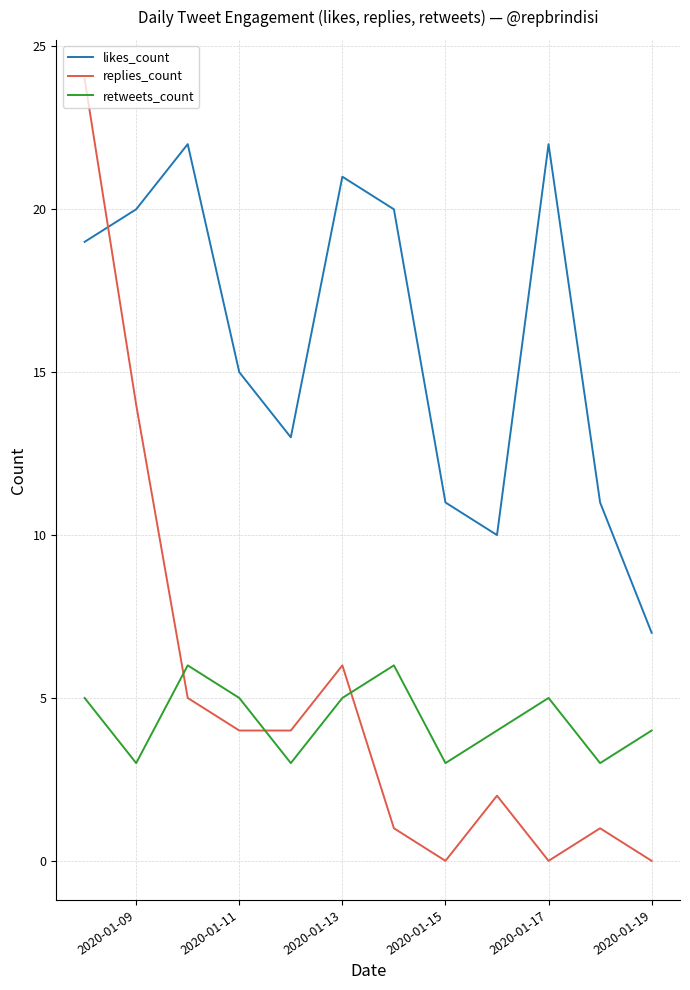

Does the chart display data point markers on the line(s)?

No